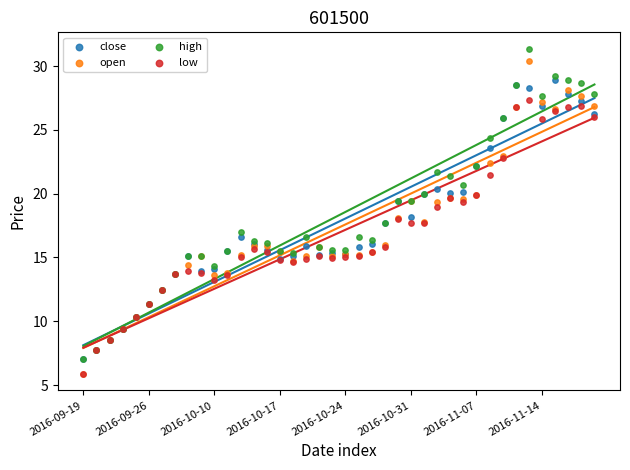

What are all the series names shown in the legend?

close, open, high, low